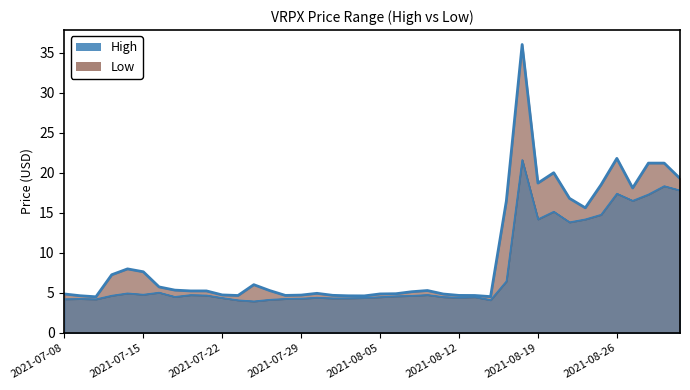

What are all the series names shown in the legend?

high, low